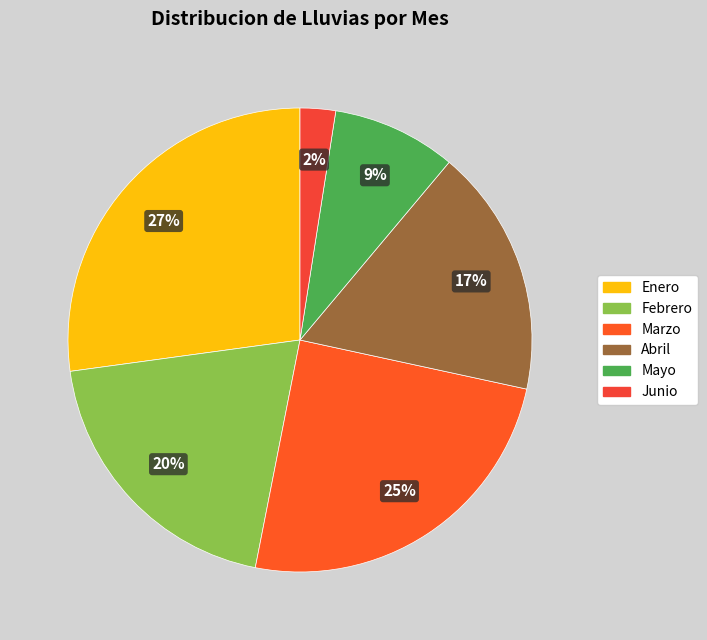

Does any single category account for the majority?

No